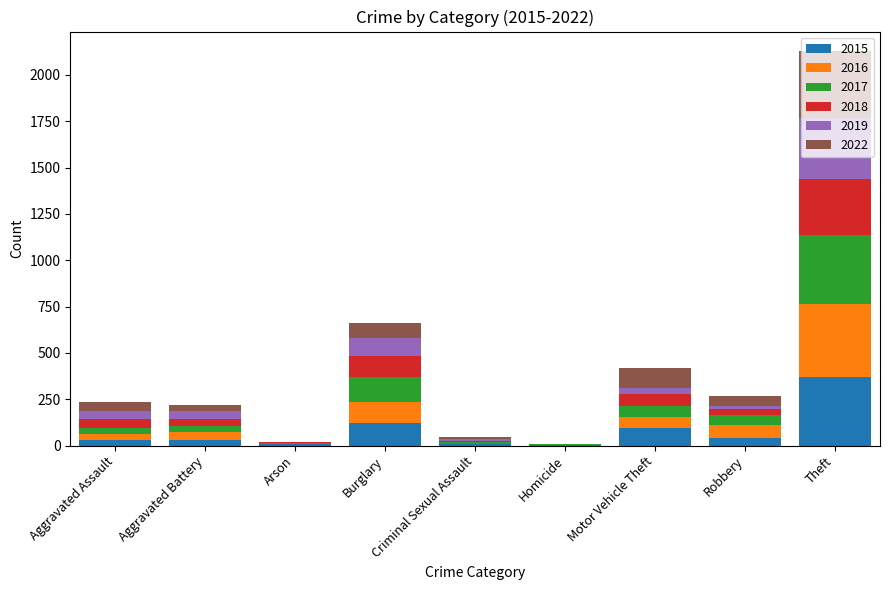

Does the chart contain stacked bars?

Yes